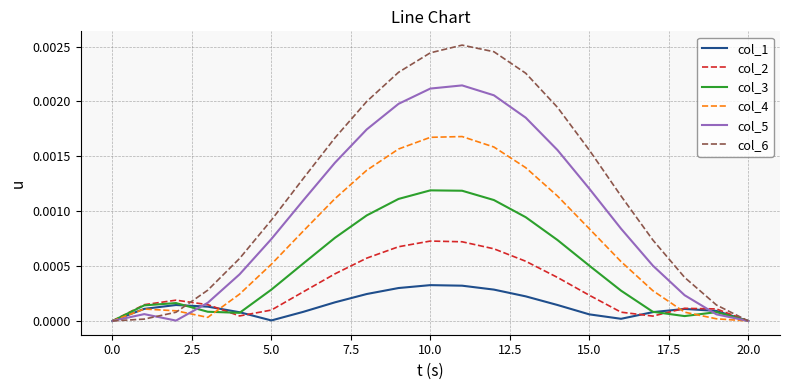

Count the number of categories in the chart.

21